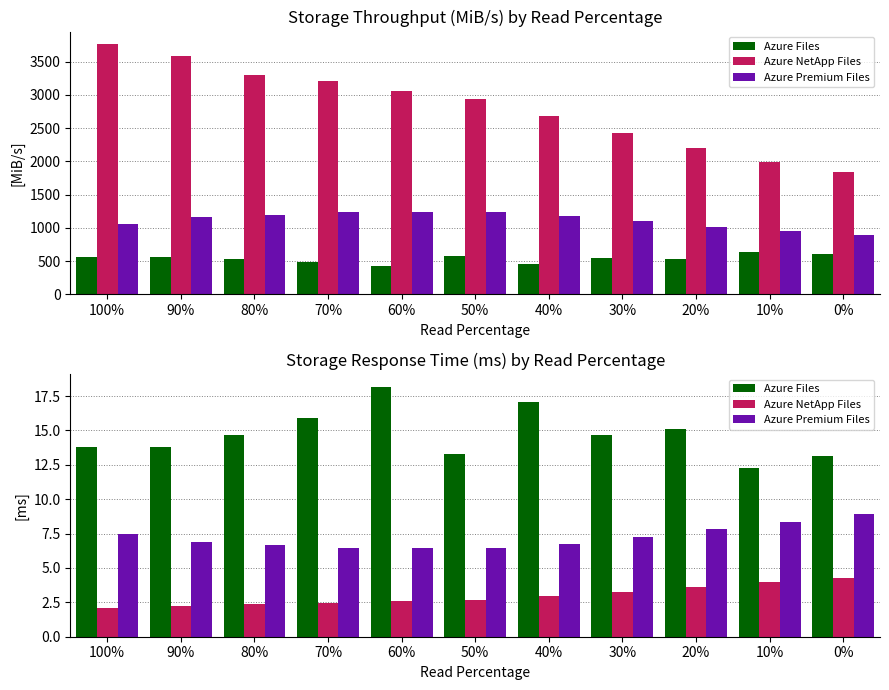

Is the value of Azure Files at 90% greater than the value of Azure NetApp Files at 20%?

Yes